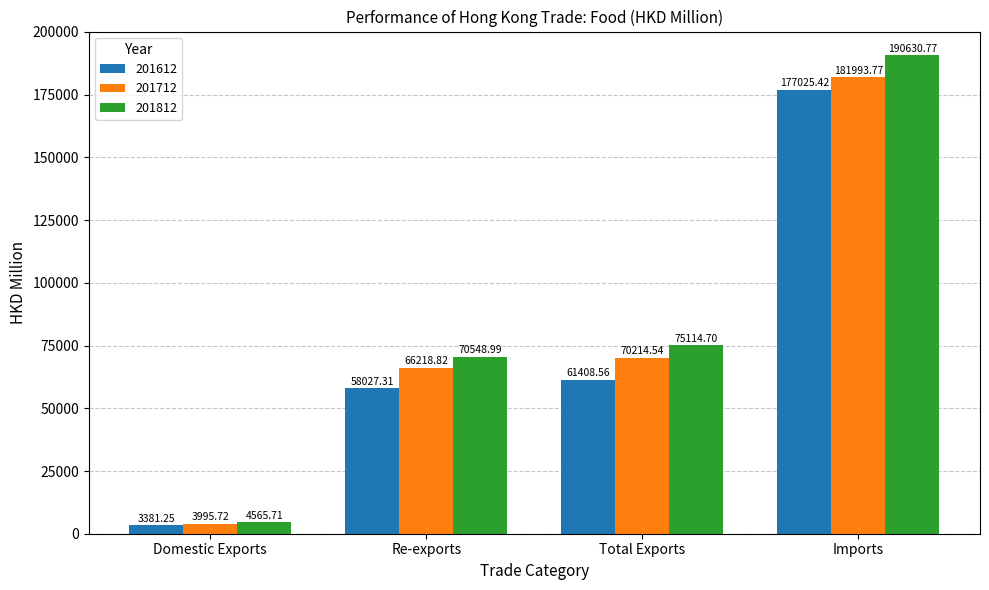

Which series has the largest range (max minus min)?

201812